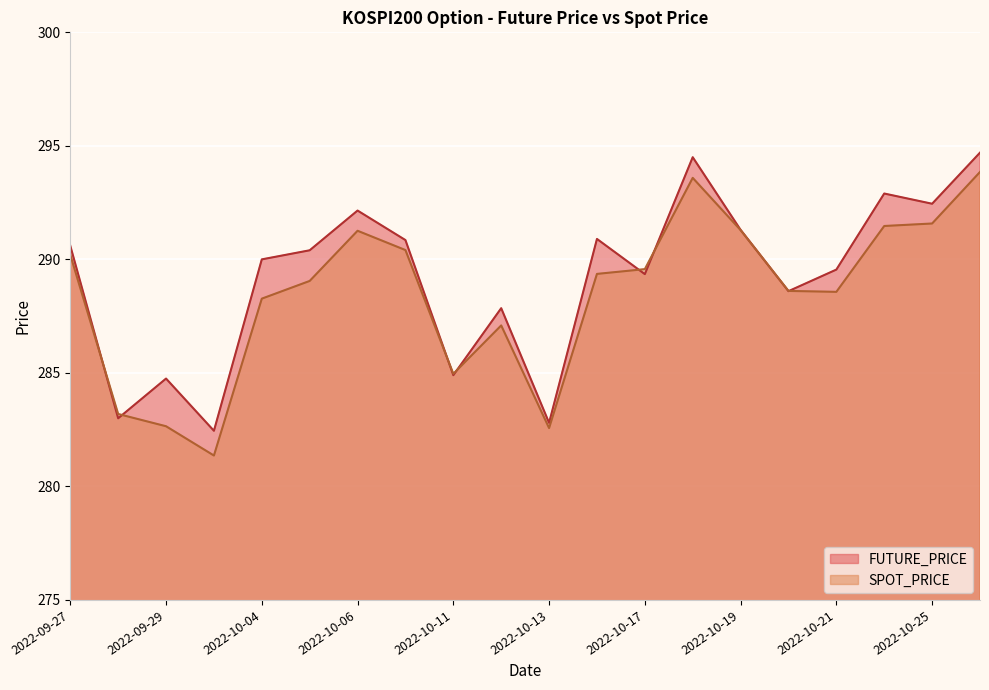

In SPOT_PRICE, how many points are higher than both neighbors (excluding endpoints)?

3